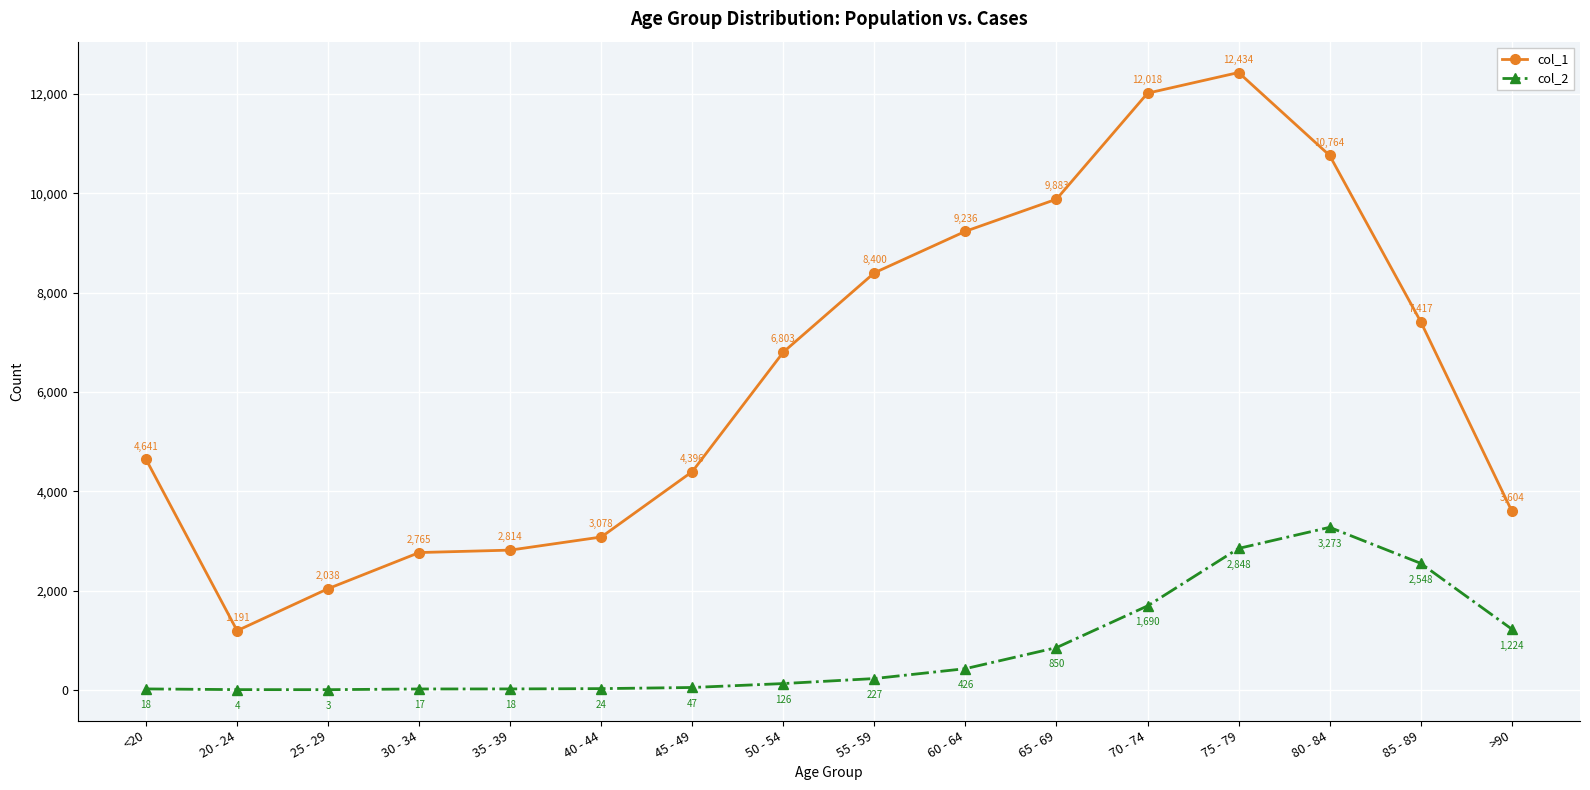

At which category does col_1 reach its first local peak?

75 - 79